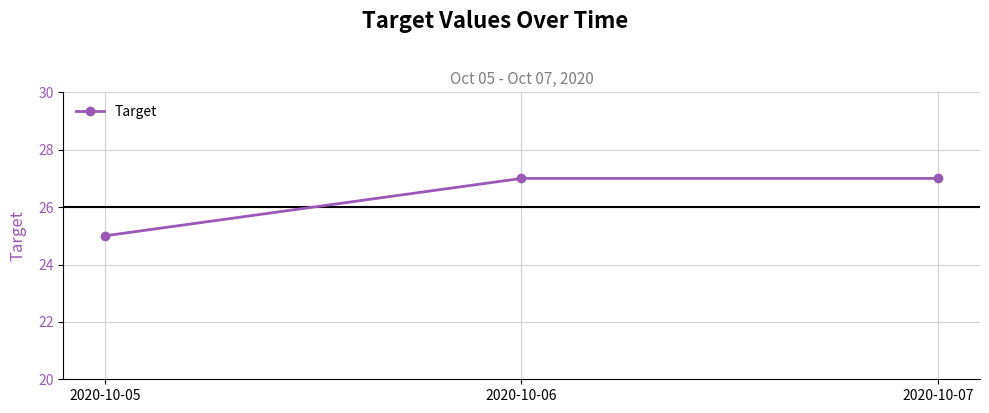

Reading left to right, what are all the values shown in this chart?

2020-10-05=25	2020-10-06=27	2020-10-07=27